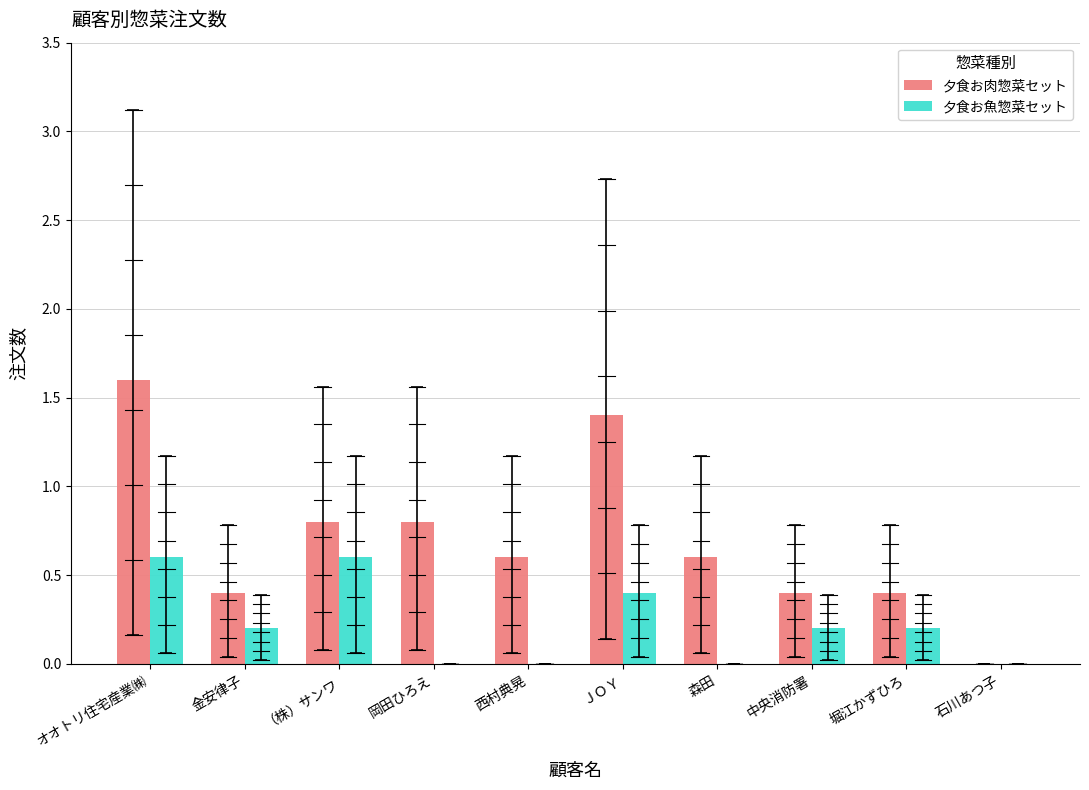

Is it true that 夕食お肉惣菜セット equals 0.9 at 森田?

False